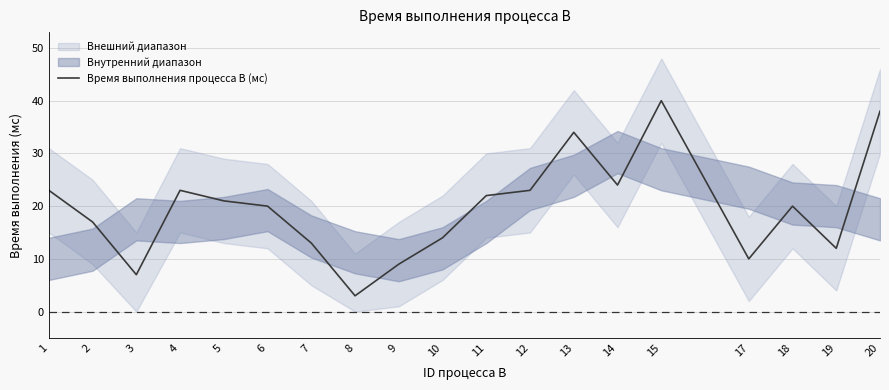

What is the minimum value shown in the chart?

3